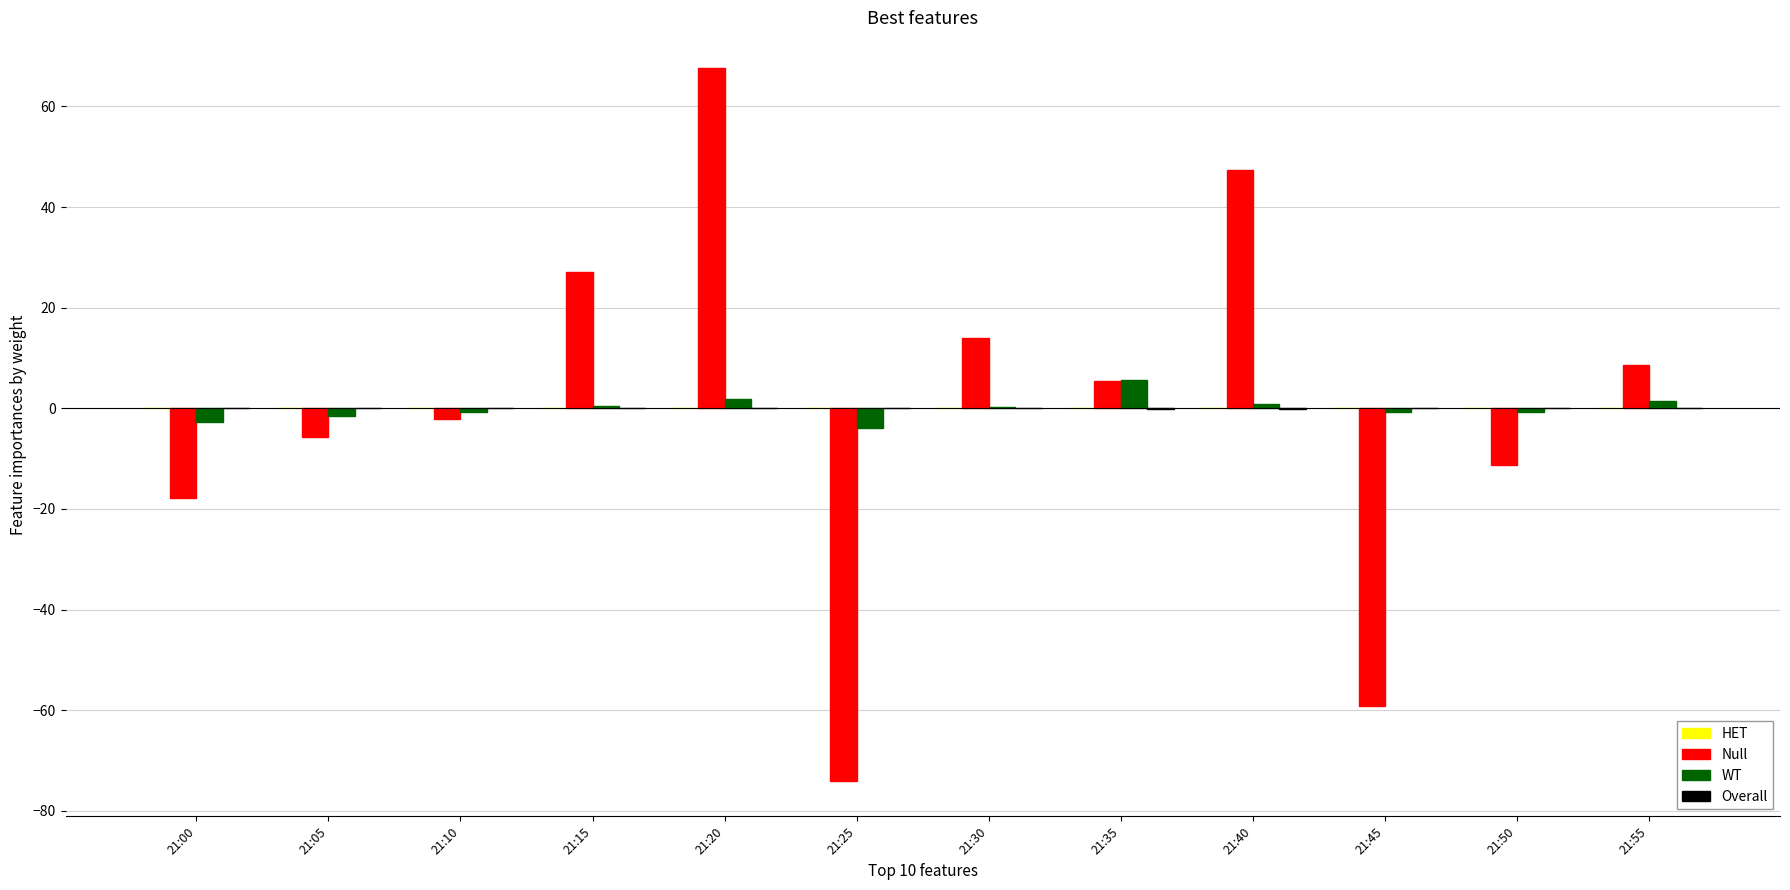

Which category has the highest value across all series?

21:20